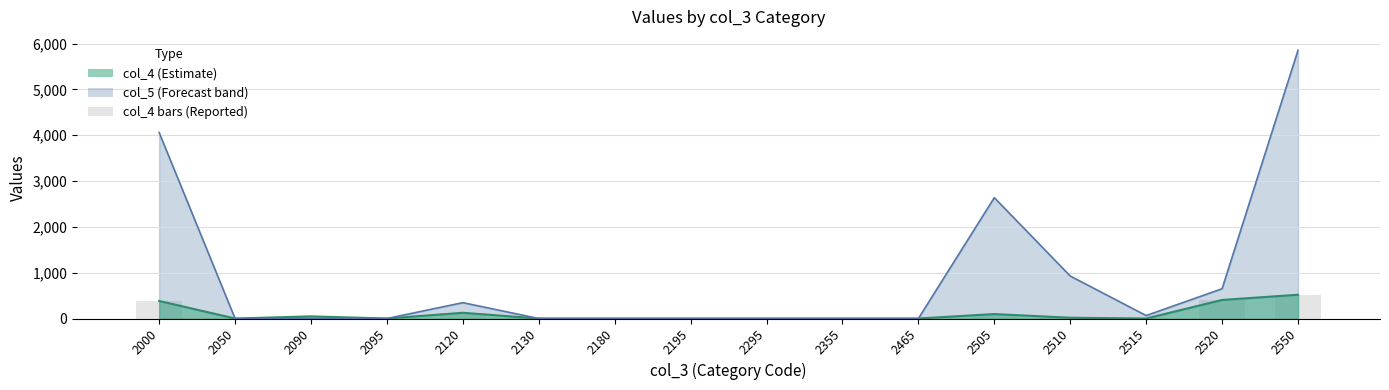

Which has a higher value, 2515 or 2130?

2515